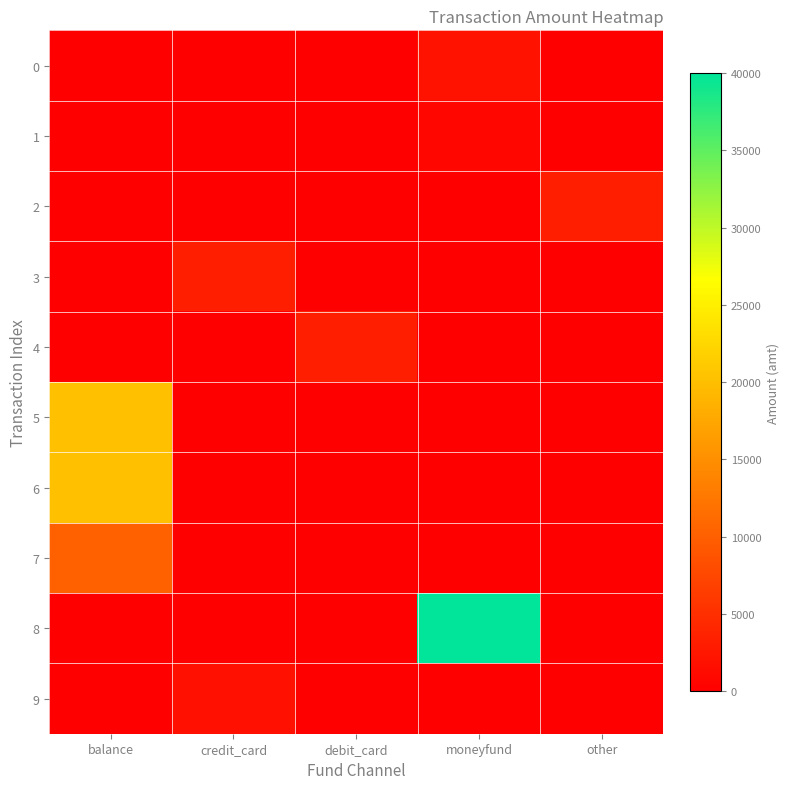

List the series in order of their peak value, lowest first.

1, 9, 0, 2, 3, 4, 7, 5, 6, 8